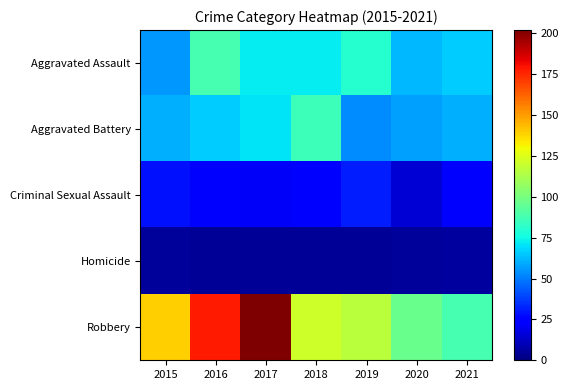

Reading right to left, extract all data points from this chart.

Aggravated Assault: 2021=66	2020=62	2019=80	2018=72	2017=72	2016=88	2015=56
Aggravated Battery: 2021=60	2020=57	2019=53	2018=86	2017=71	2016=66	2015=60
Criminal Sexual Assault: 2021=25	2020=15	2019=31	2018=24	2017=22	2016=25	2015=29
Homicide: 2021=6	2020=5	2019=4	2018=4	2017=4	2016=4	2015=5
Robbery: 2021=88	2020=97	2019=116	2018=121	2017=202	2016=178	2015=139